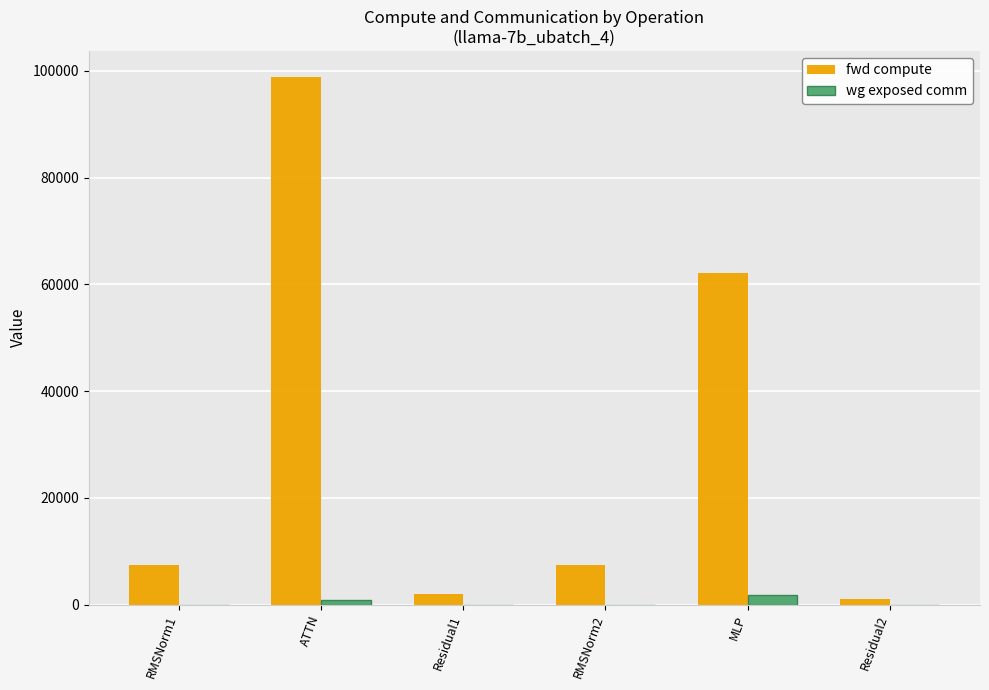

Are the bars horizontal?

No